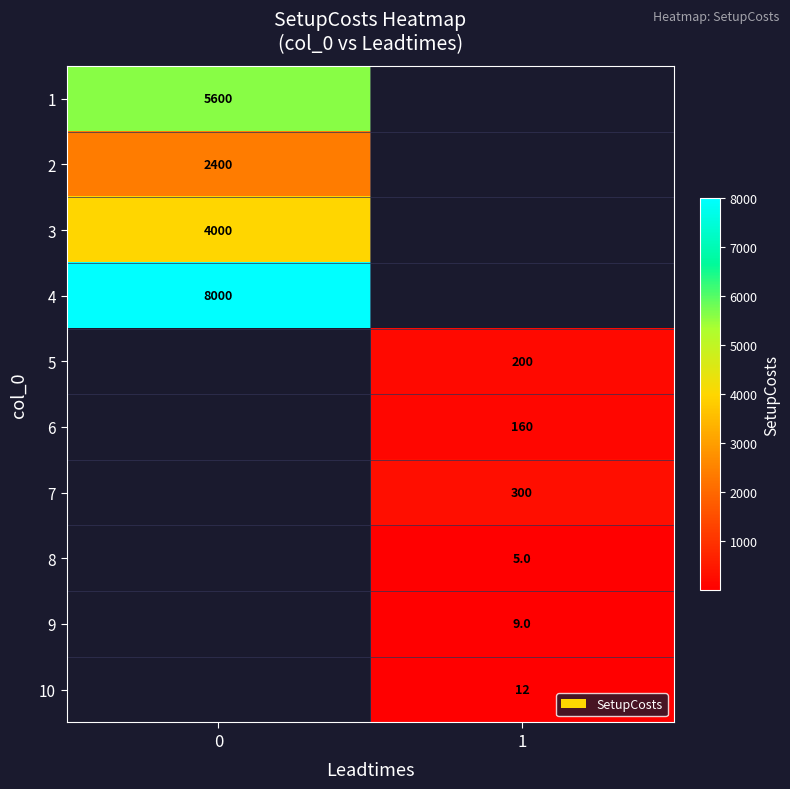

The 4 series shows 8000 at 0. True or false?

True